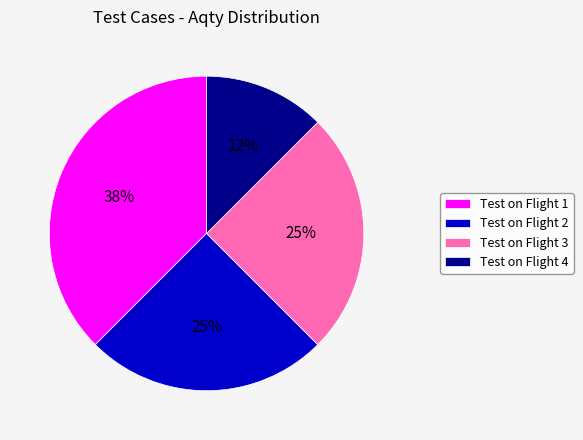

True or false: Test on Flight 2 accounts for 35% of the total.

False